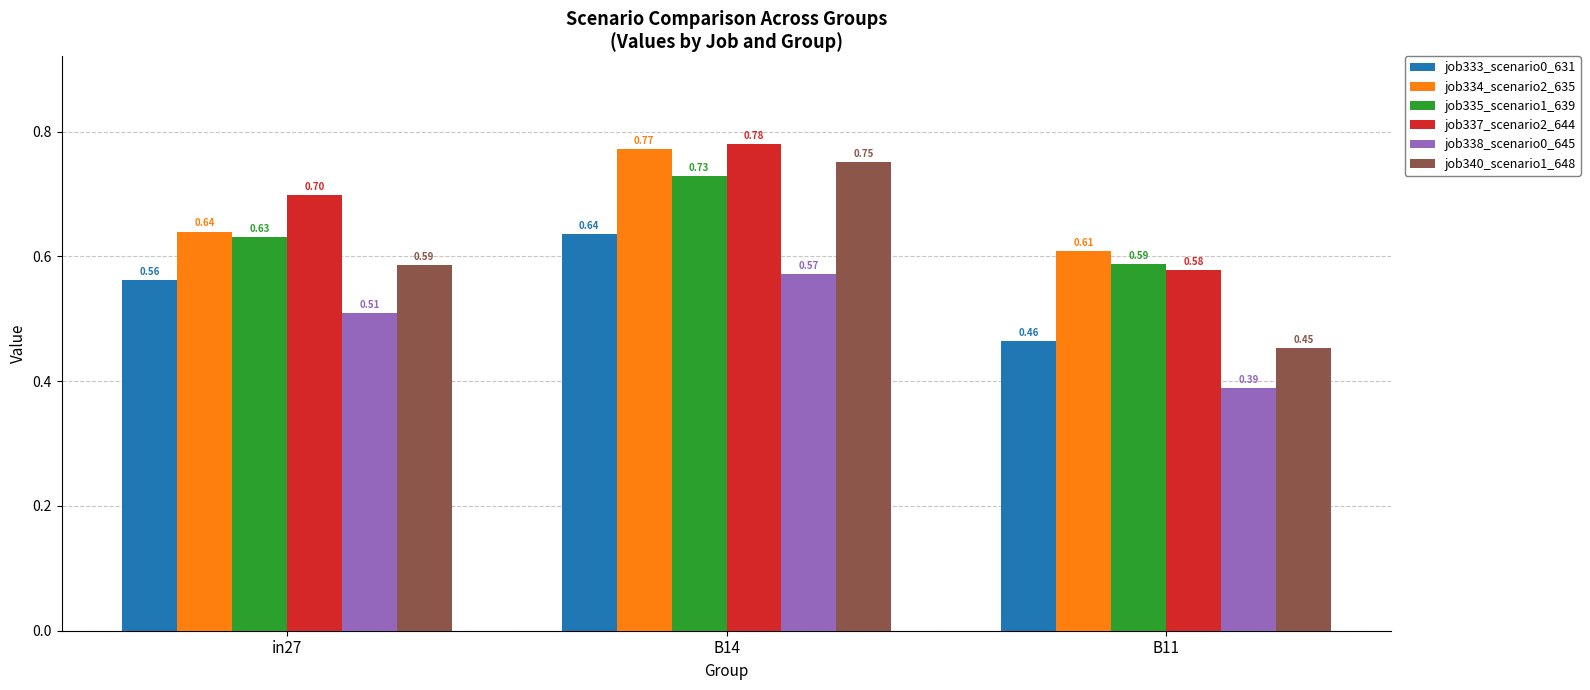

What is the sum of the job333_scenario0_631 values at B14 and B11?

1.1